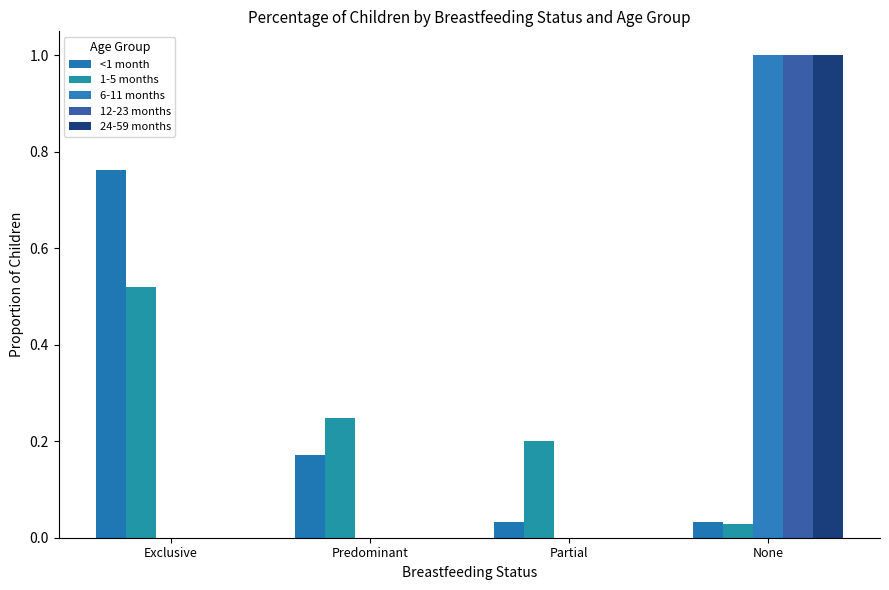

What is the maximum value for 24-59 months?

1.0